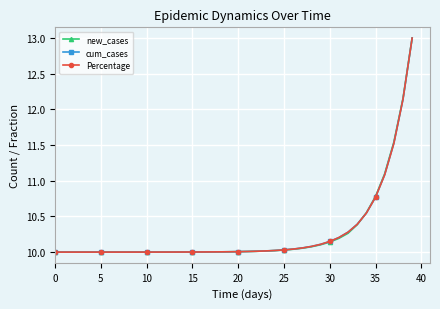

Rank the series by their average value, from lowest to highest.

new_cases, Percentage, cum_cases